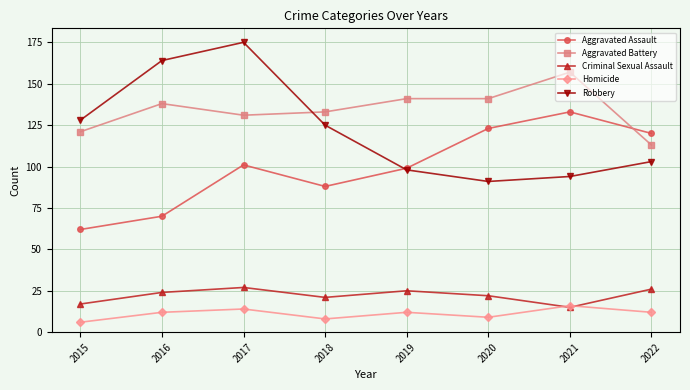

Which series has the largest total across all categories?

Aggravated Battery